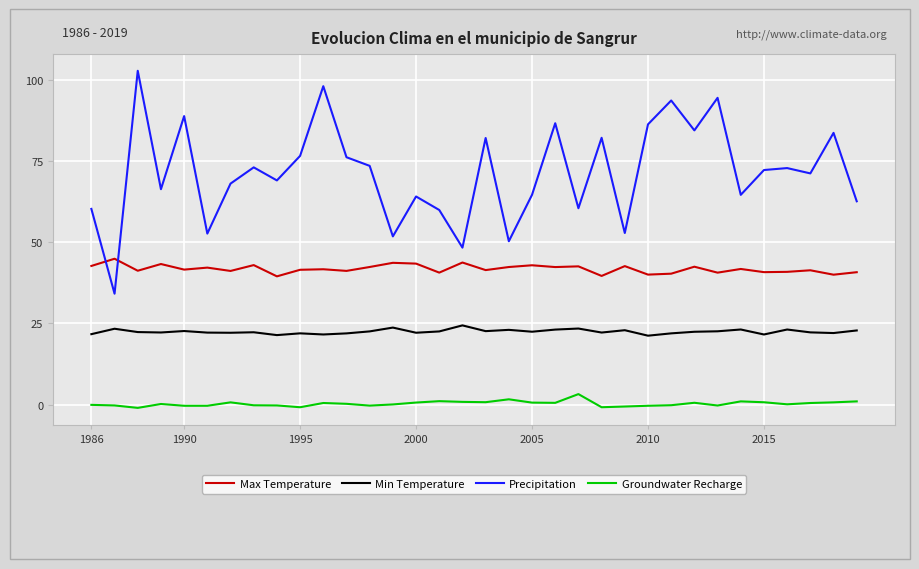

True or false: Groundwater Recharge and Min Temperature intersect in this chart.

False